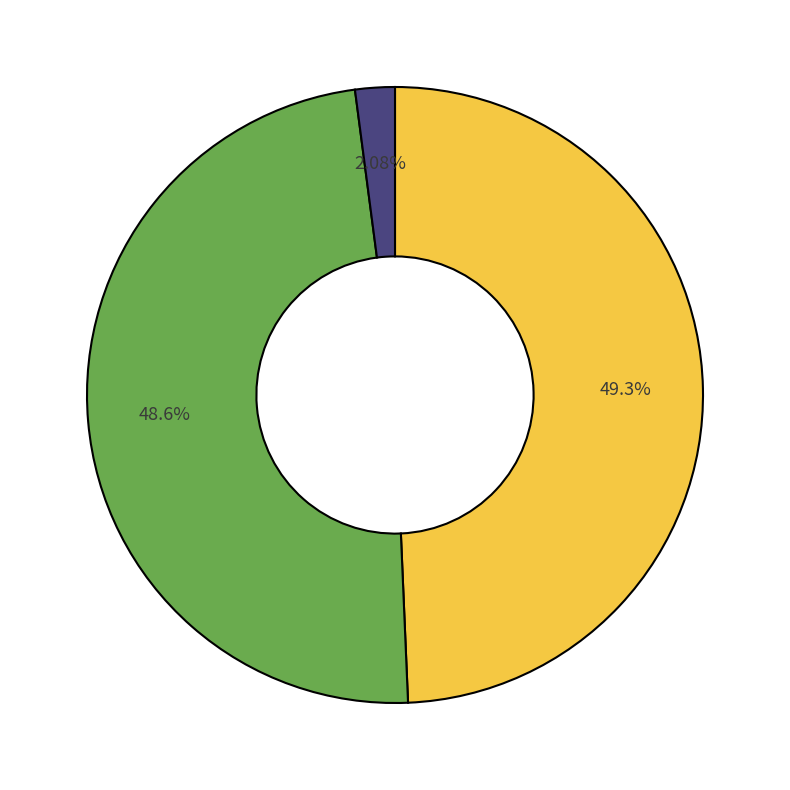

Is there any slice that represents more than half of the pie?

No